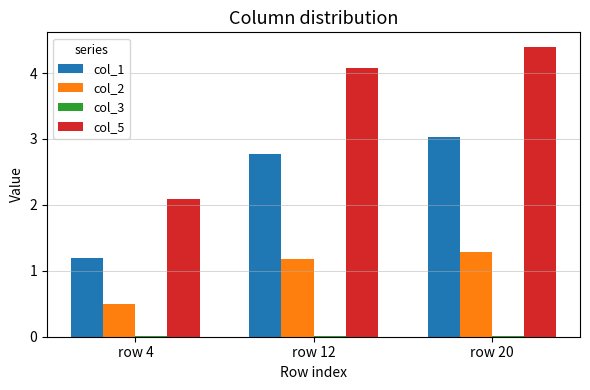

Rank the categories by col_1 value from lowest to highest.

row 4, row 12, row 20